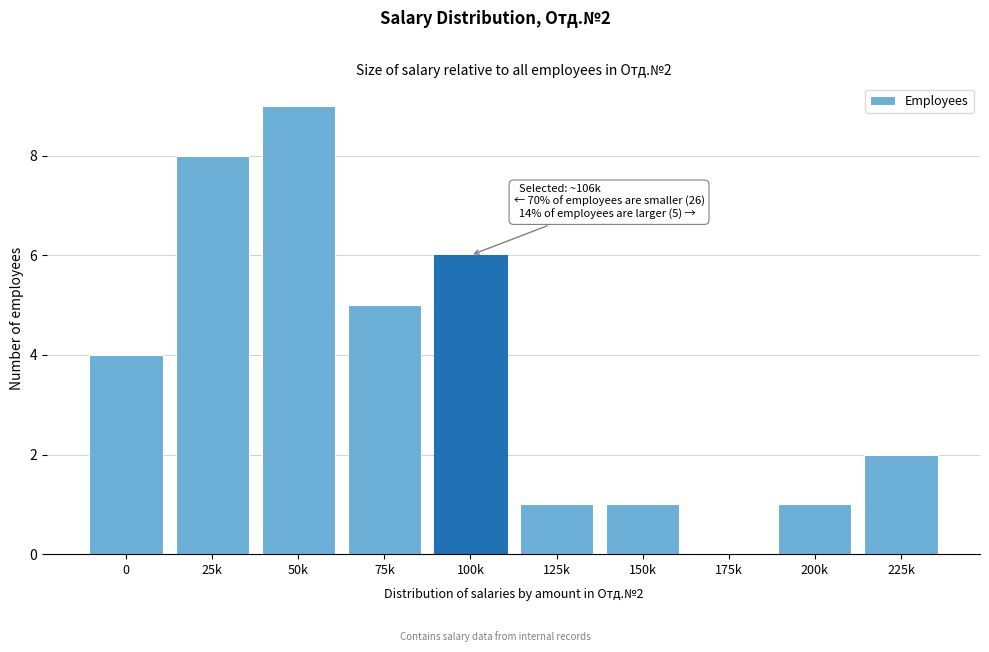

Reading left to right, what are all the values shown in this chart?

0=4	25k=8	50k=9	75k=5	100k=6	125k=1	150k=1	175k=0	200k=1	225k=2